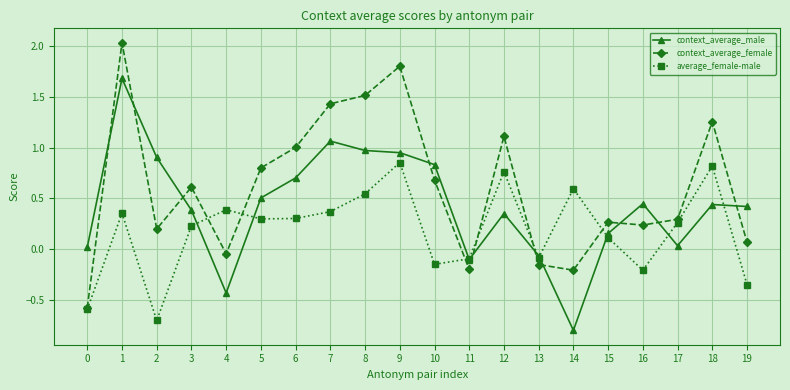

The value of context_average_male at 4 is -0.8. True or false?

False